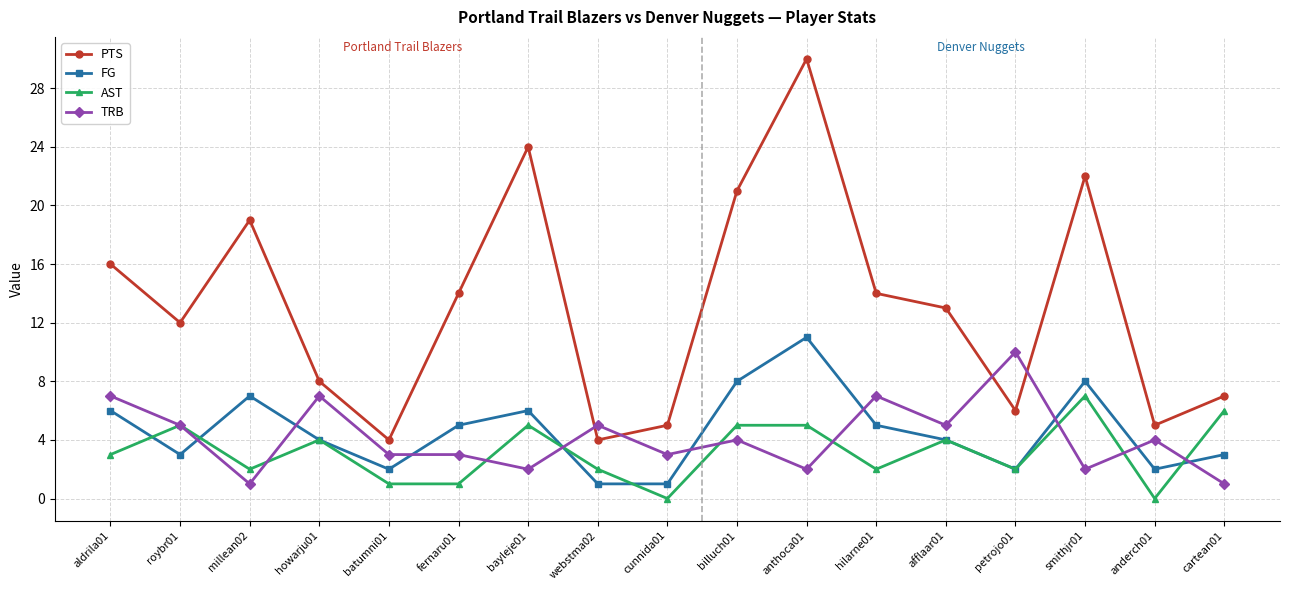

Is it true that AST equals 5 at roybr01?

True